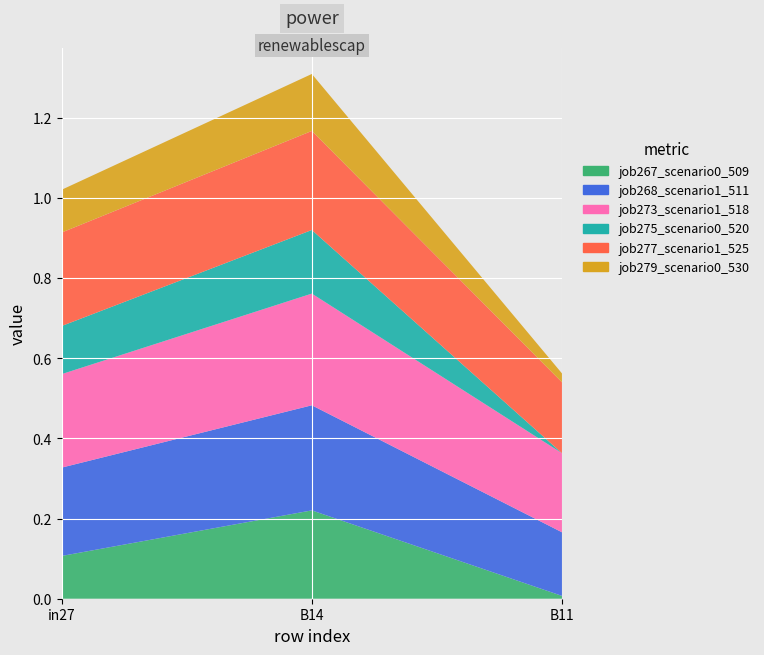

Reading left to right, transcribe all the data shown in this chart.

job267_scenario0_509: 0.1	0.2	0.0
job268_scenario1_511: 0.2	0.3	0.2
job273_scenario1_518: 0.2	0.3	0.2
job275_scenario0_520: 0.1	0.2	0.0
job277_scenario1_525: 0.2	0.2	0.2
job279_scenario0_530: 0.1	0.1	0.0